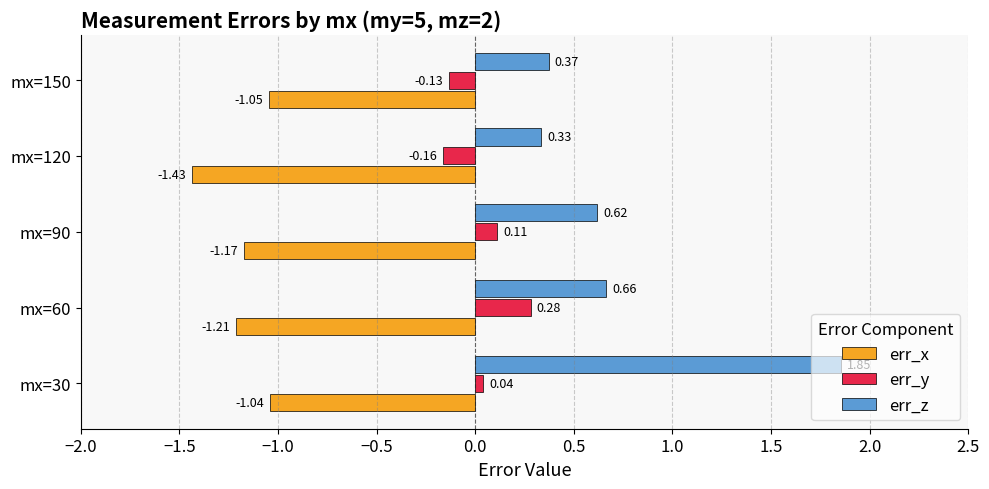

Rank the series at mx=60 from lowest to highest value.

err_x, err_y, err_z